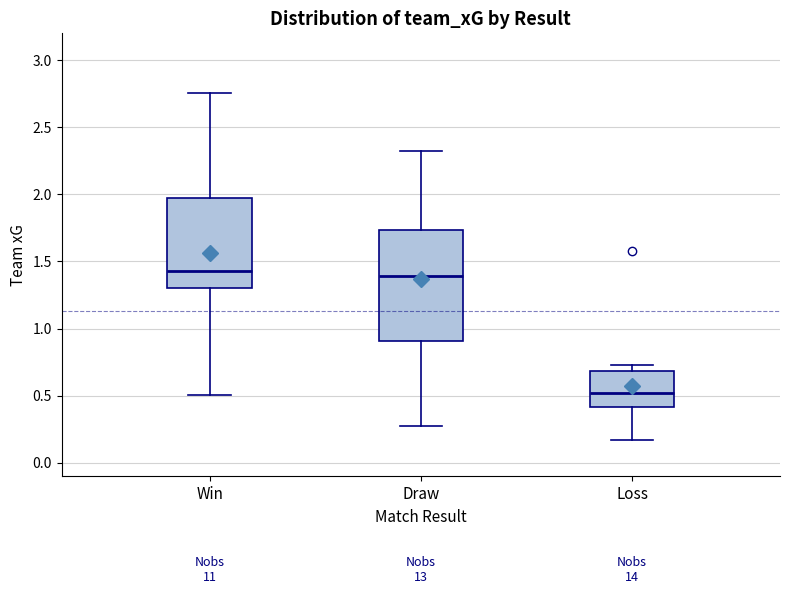

Reading left to right, read every box against the y-axis: the position of its median line, the range the box covers, and the ends of its whiskers. The values are not printed on the chart, so give them approximately, as read against the axis.

Win: median 1.45, box 1.30 to 1.95, whiskers 0.50 to 2.75
Draw: median 1.40, box 0.90 to 1.75, whiskers 0.30 to 2.30
Loss: median 0.50, box 0.40 to 0.70, whiskers 0.15 to 0.75